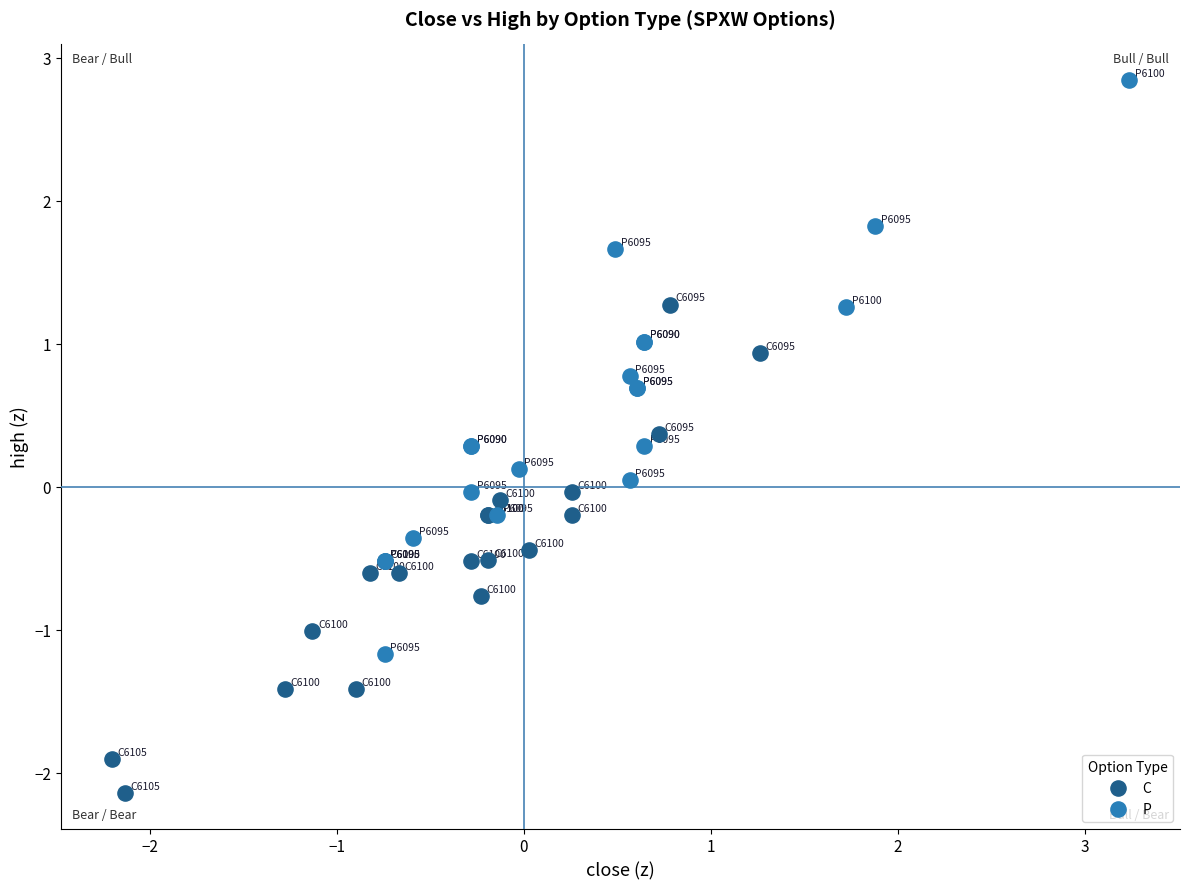

Which series reaches the minimum Y coordinate?

C